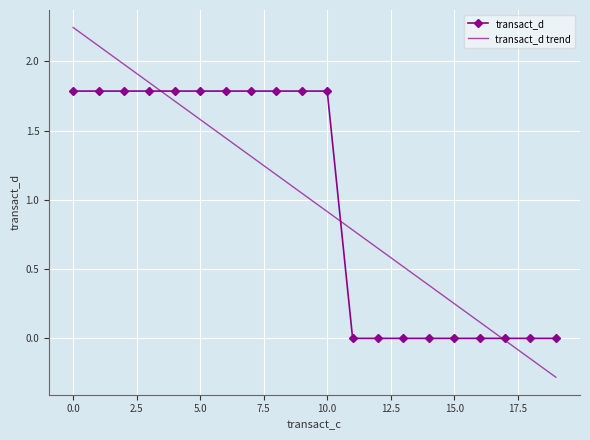

Count the transact_d values in the range 0 to 1.

9